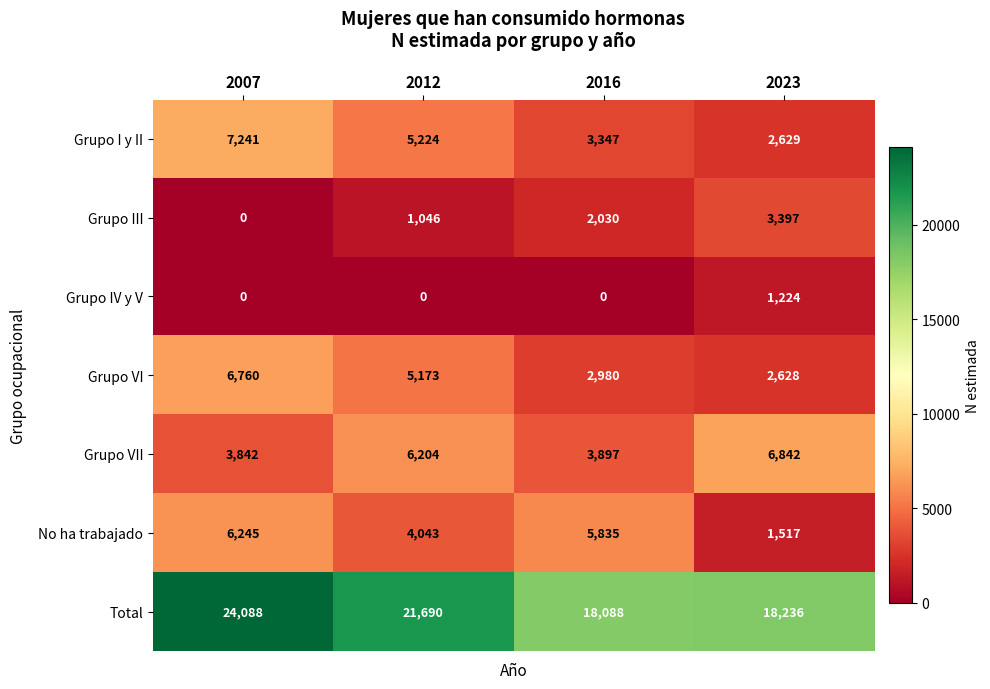

What is the difference between the maximum and minimum values in the Grupo VI series?

4132